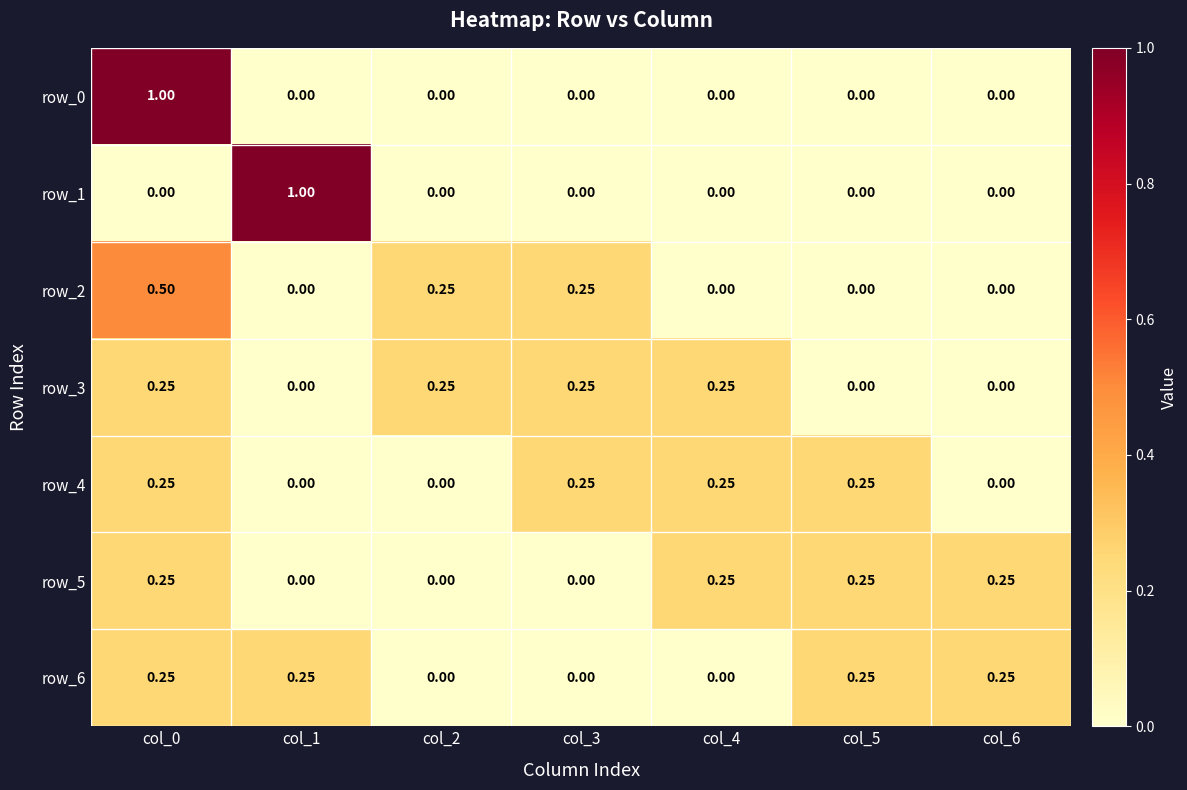

At how many categories does at least one series exceed 0?

7